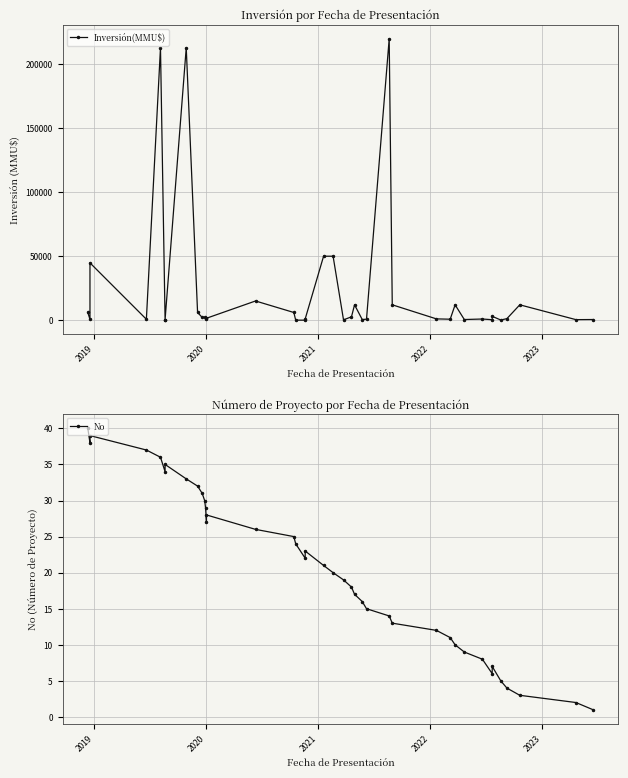

Rank the series by their maximum value, from highest to lowest.

Inversión(MMU$), No